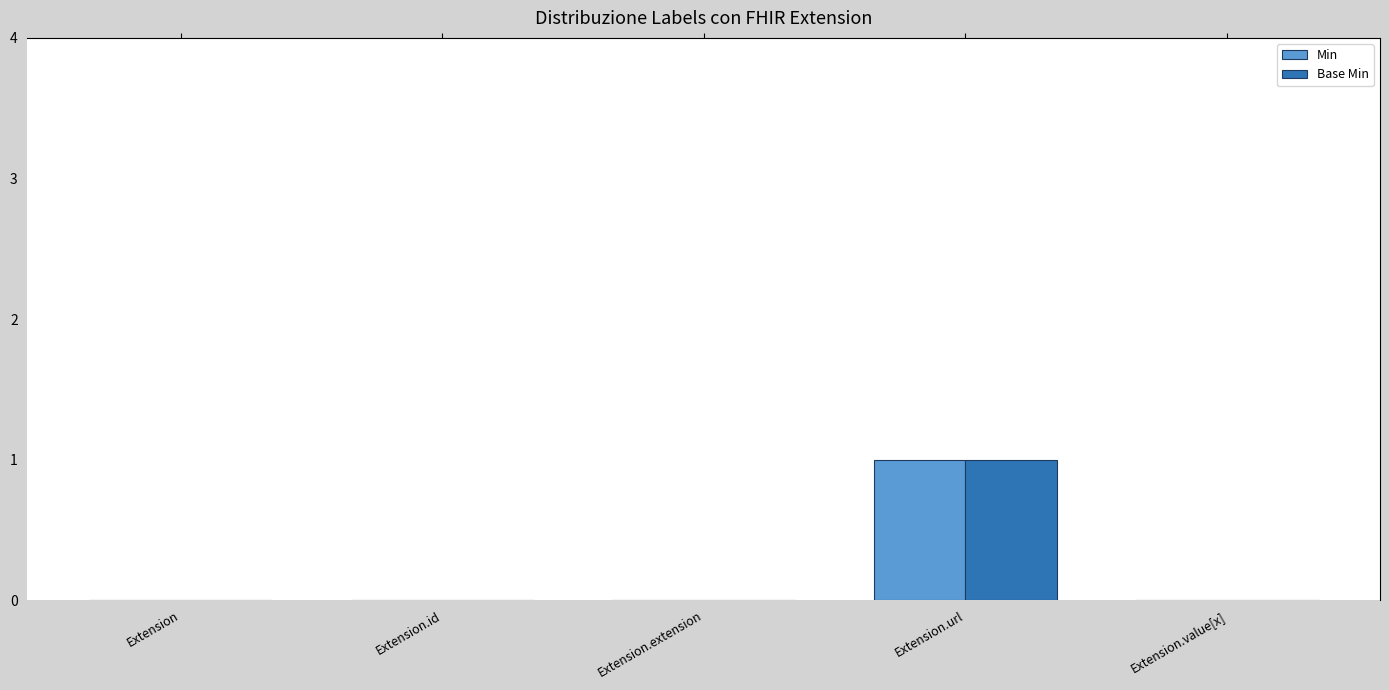

Is it true that Min equals 0 at Extension.value[x]?

True